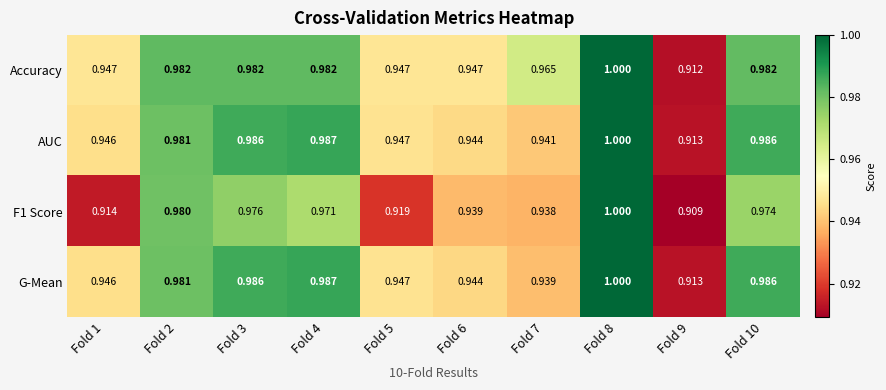

Count the number of categories in the chart.

10